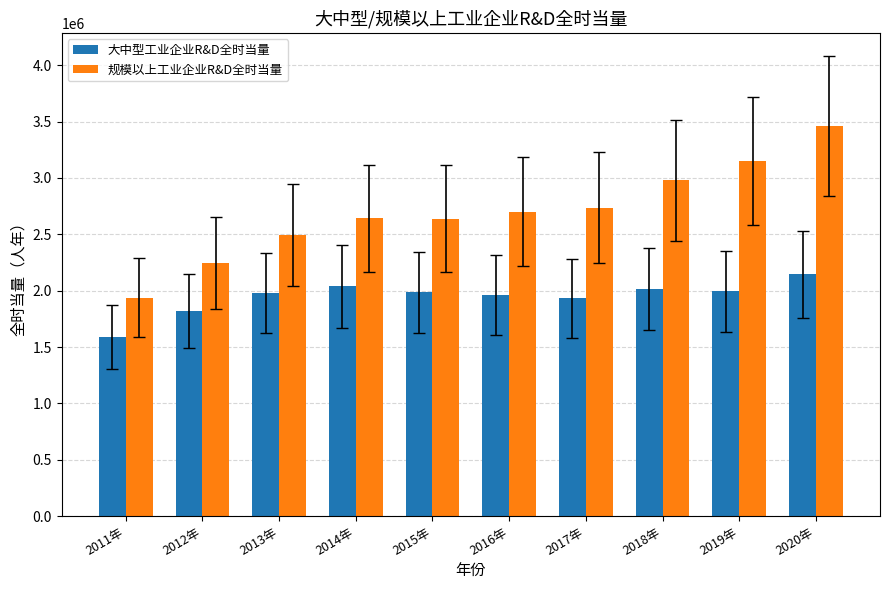

How many bars are there in each group?

2